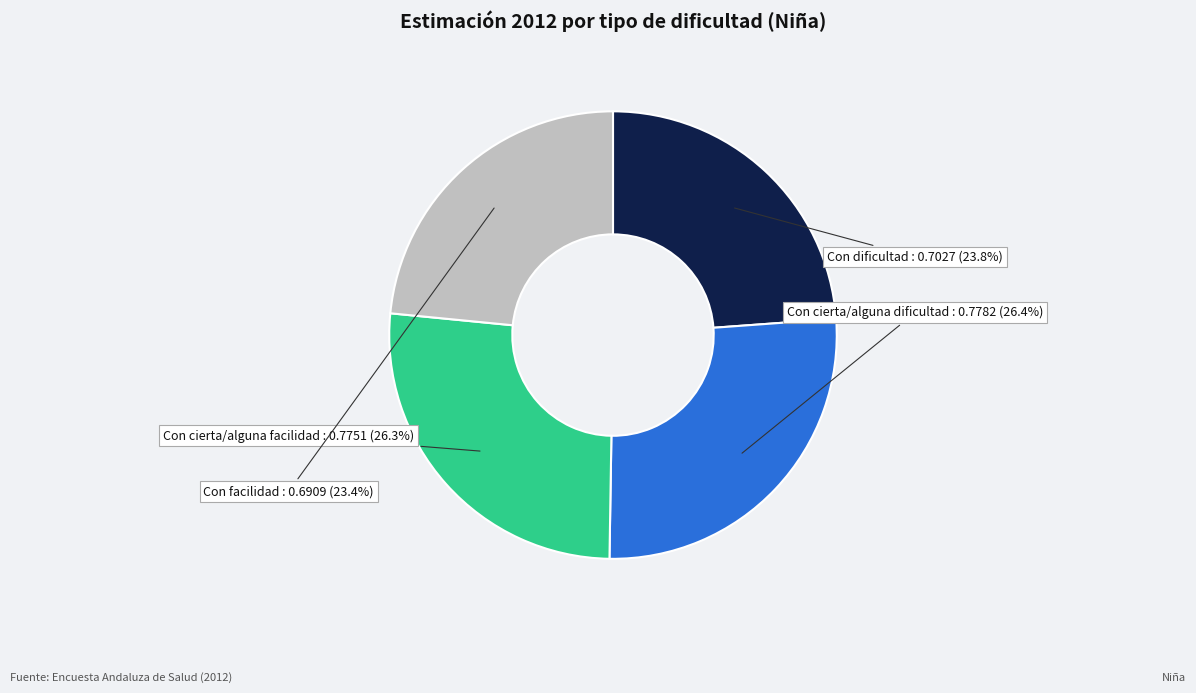

How many segments does this pie chart have?

4